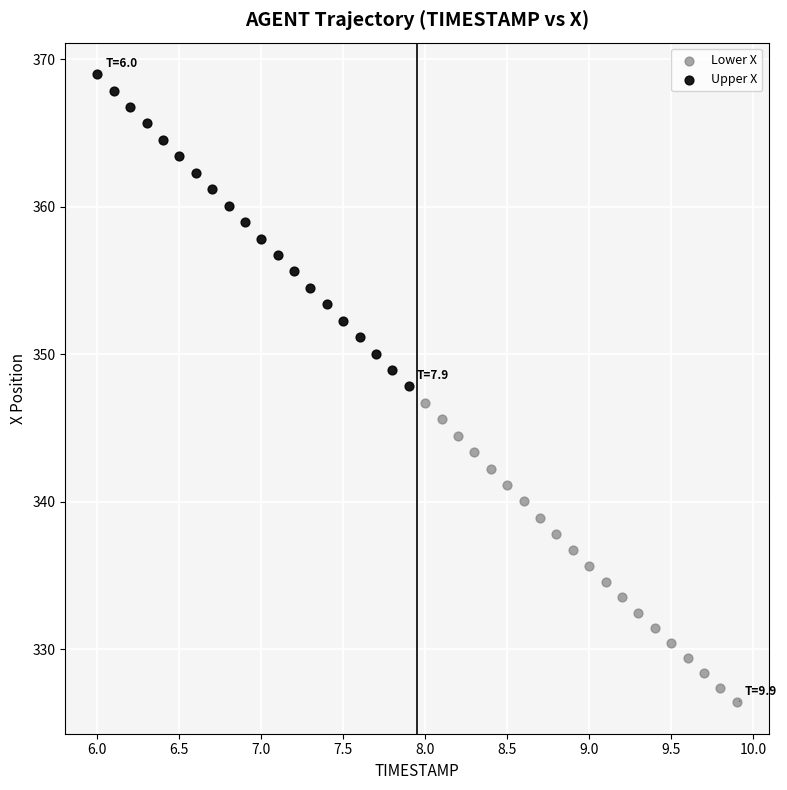

Which series reaches the maximum Y coordinate?

Upper X